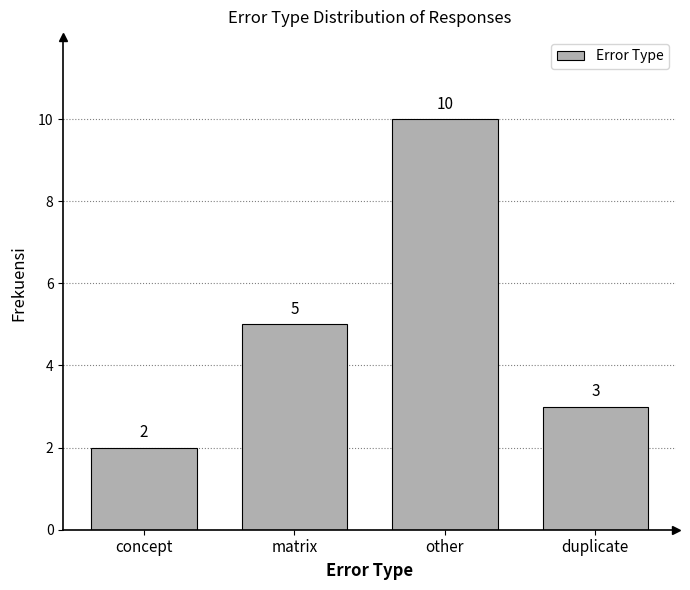

Reading left to right, transcribe all the data shown in this chart.

concept=2	matrix=5	other=10	duplicate=3